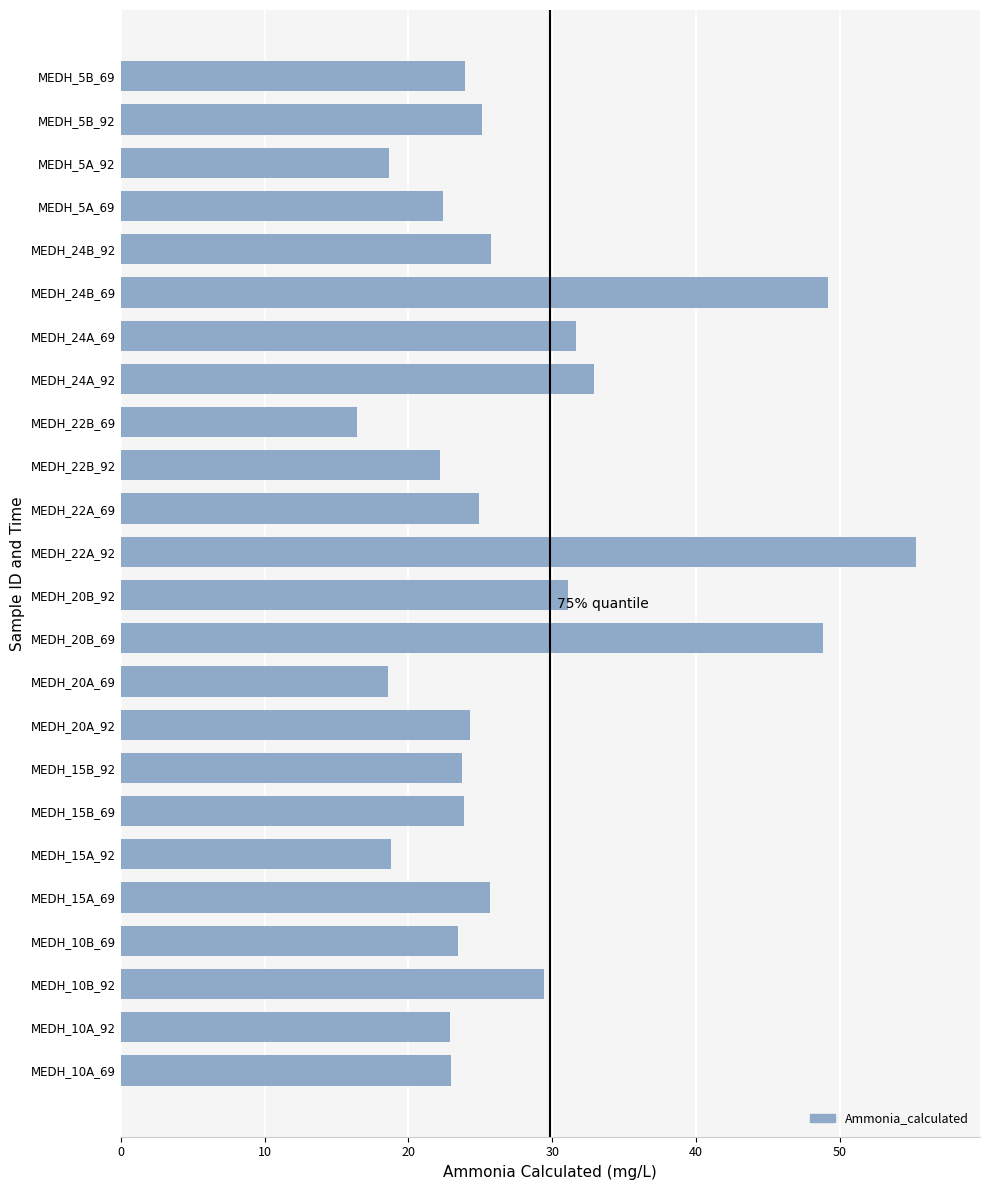

What is the difference between the maximum and minimum values?

38.9